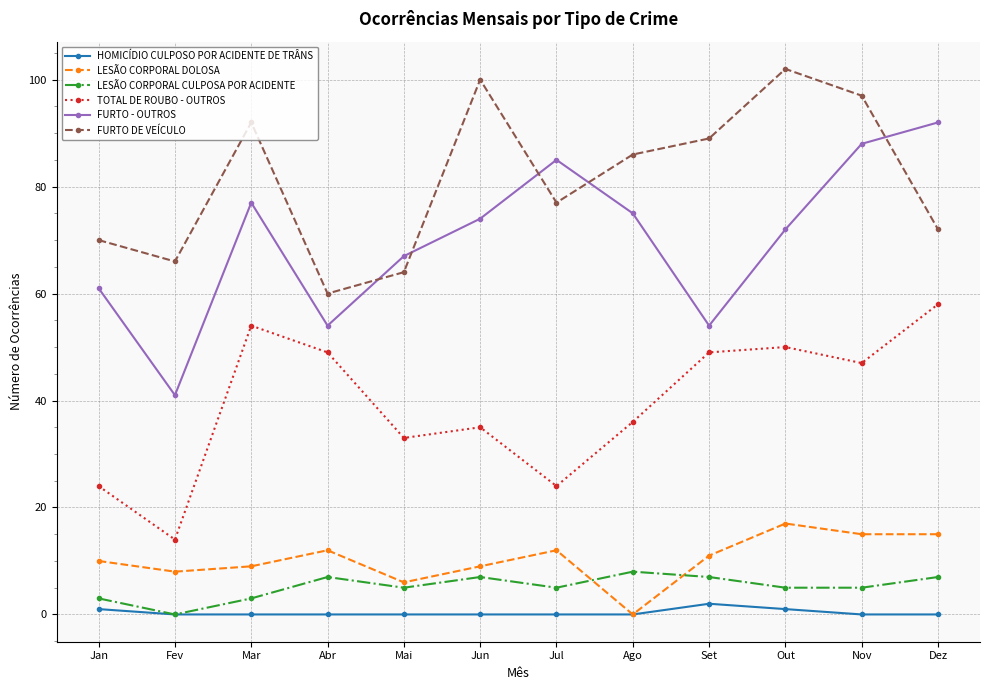

At which label does FURTO - OUTROS first exceed 74?

Mar